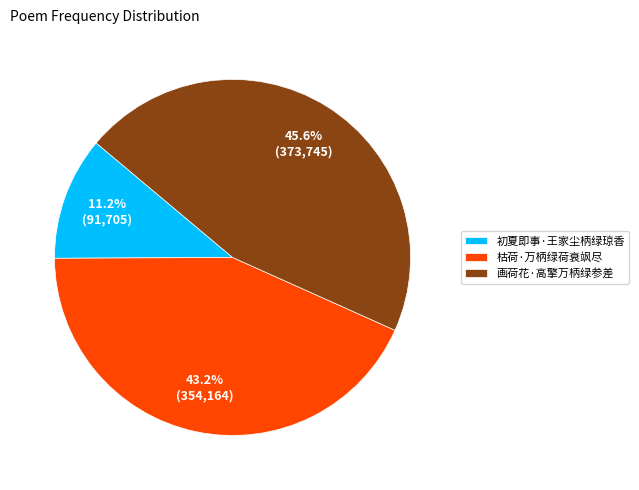

To the nearest percent, what is the average slice percentage?

33%